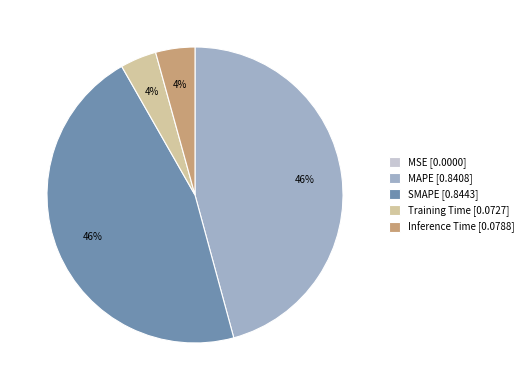

Between Training Time [0.0727] and MAPE [0.8408], which is larger?

MAPE [0.8408]